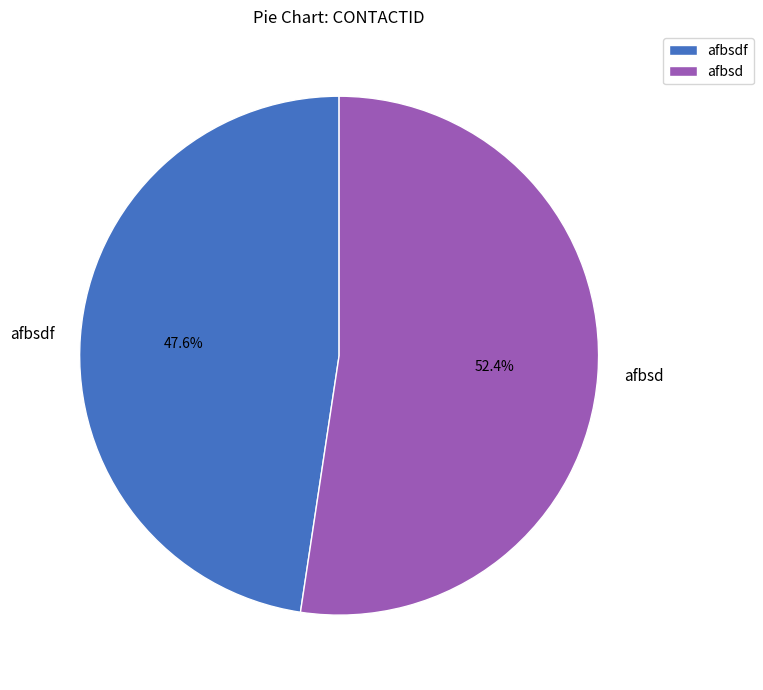

How many segments does this pie chart have?

2